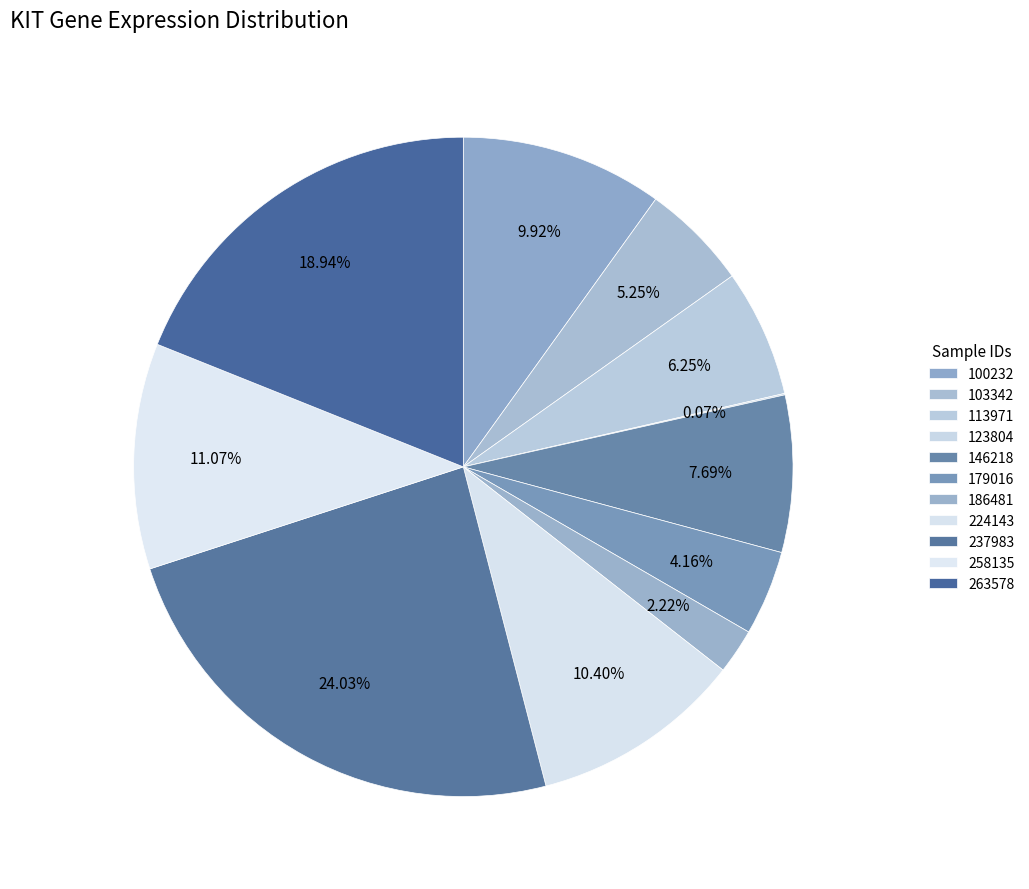

Which category has the smallest portion of the pie?

123804